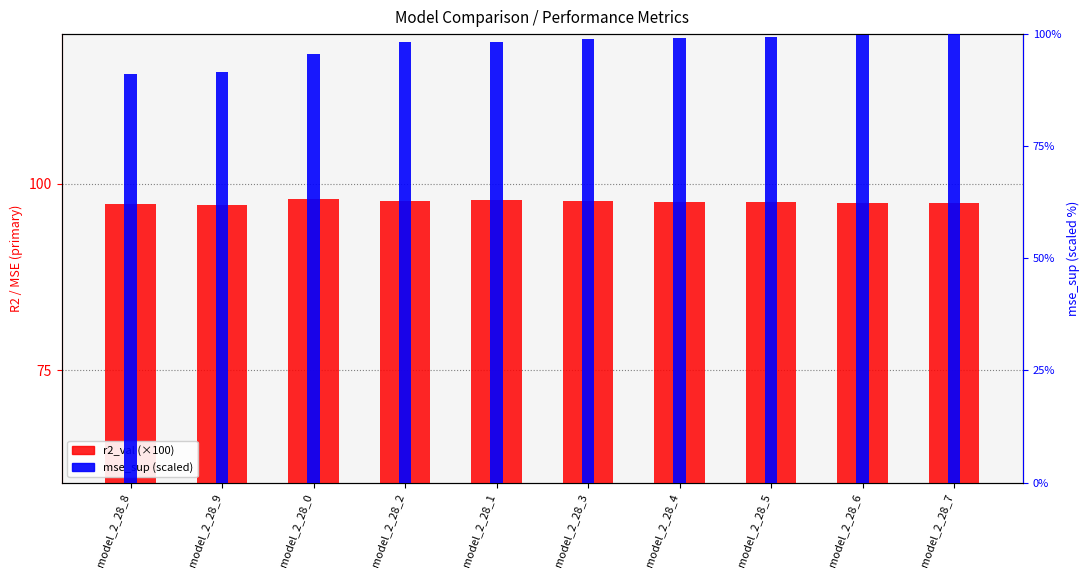

True or false: r2_val (×100) has a value of 97.5 at model_2_28_6.

True